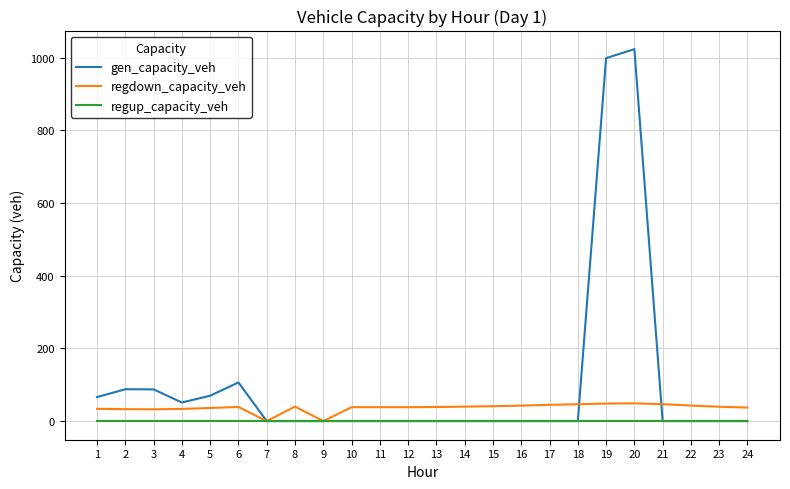

What is the highest value of the regdown_capacity_veh series?

48.9